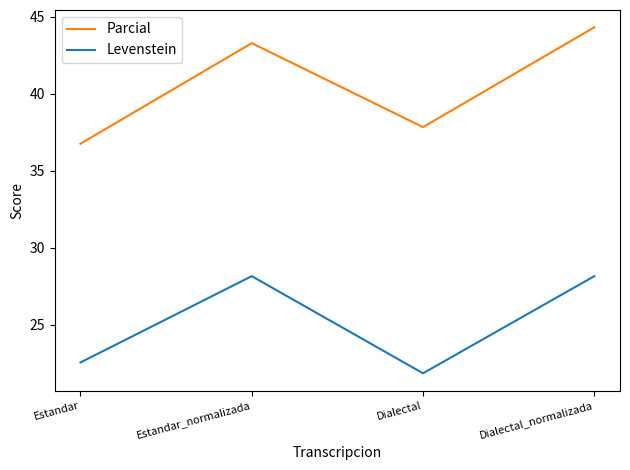

What position from the right is Dialectal_normalizada?

1